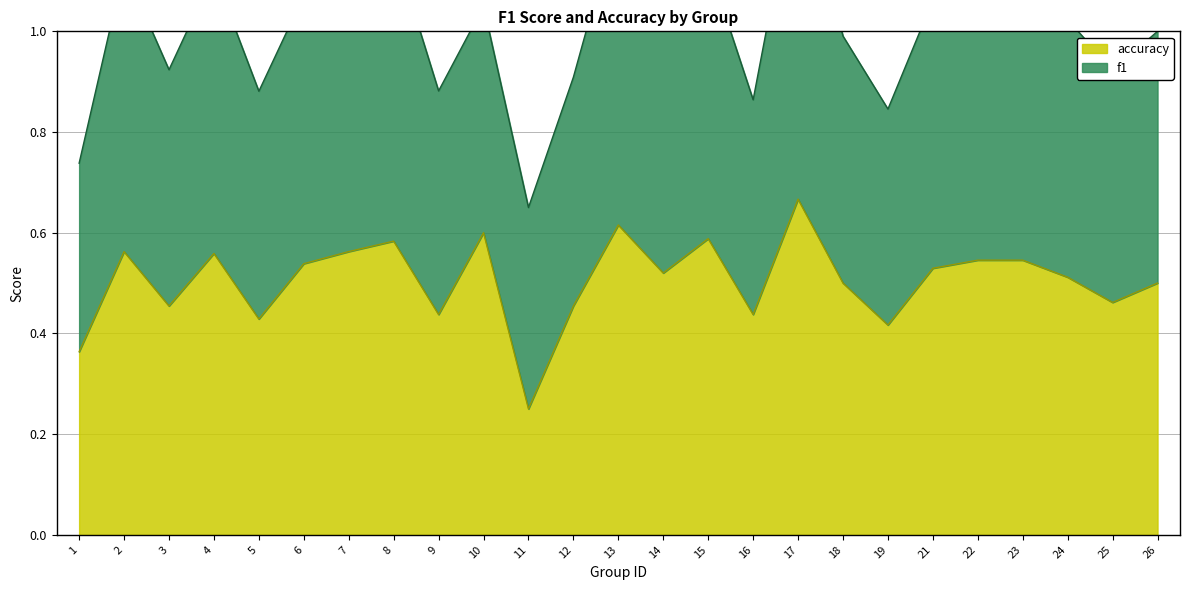

What is the value of the 19th point from the left?

0.4